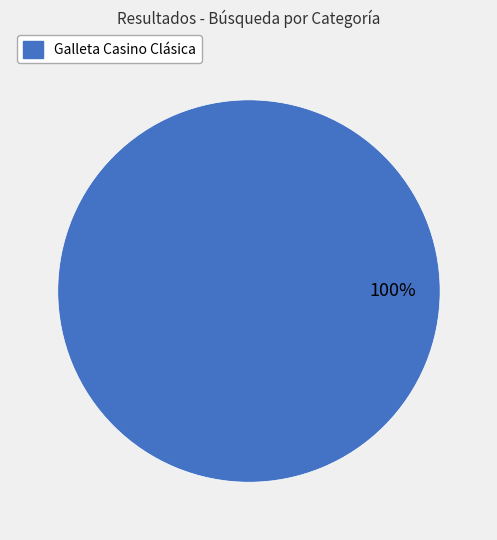

Is there a majority slice in this chart?

Yes